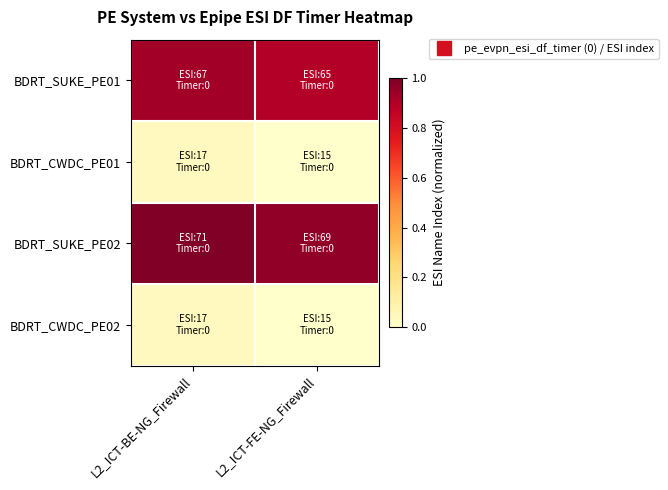

What is the spread (max minus min) of values at L2_ICT-FE-NG_Firewall?

1.0